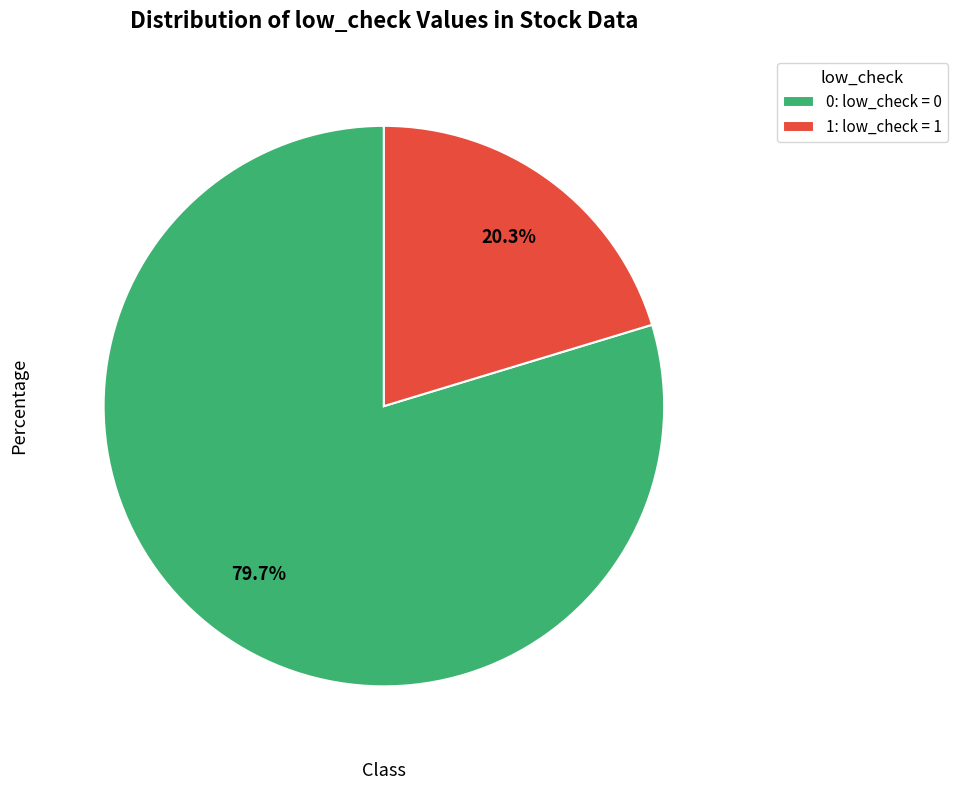

What is the ratio of the value at 1: low_check = 1 to the value at 0: low_check = 0?

0.3